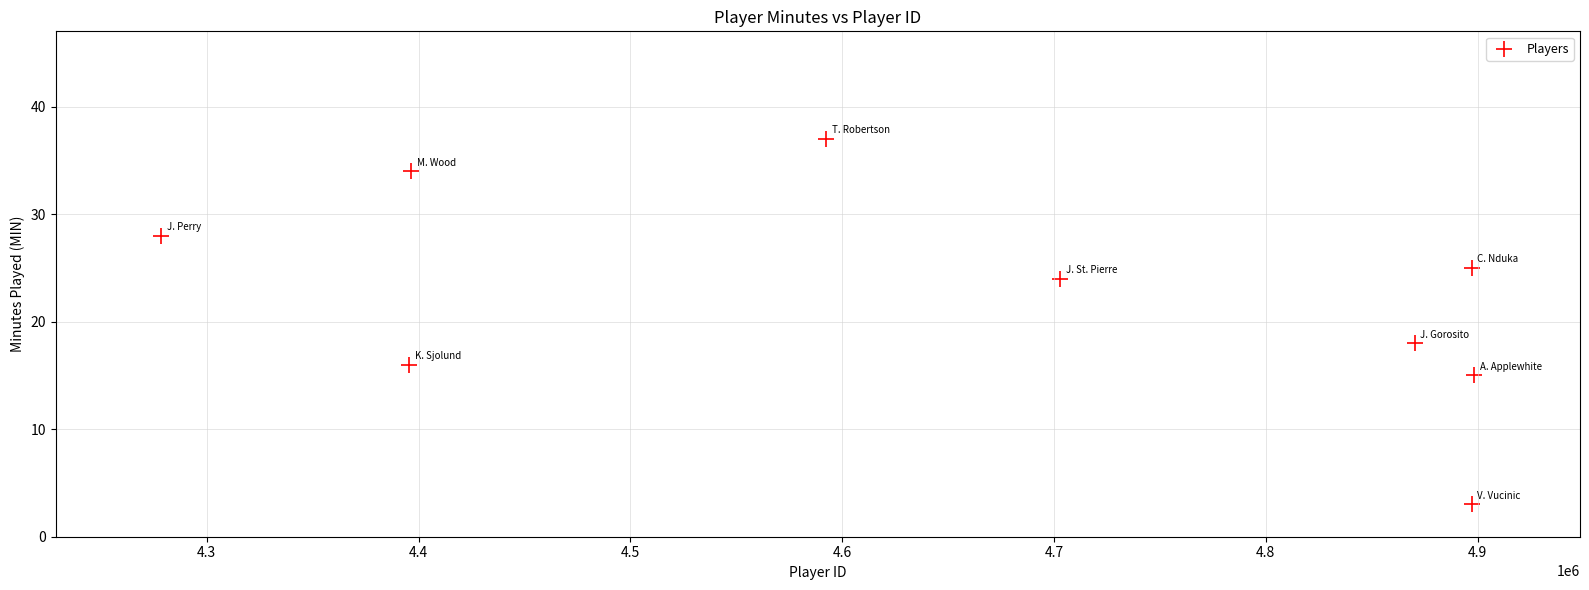

What Y value in the scatter plot is closest to 20?

18